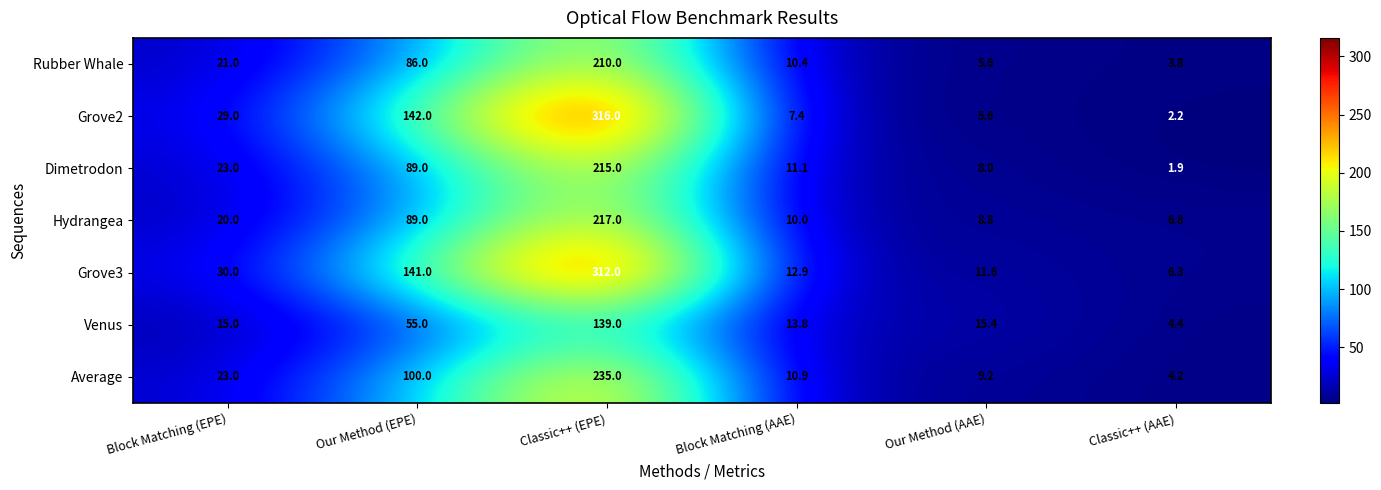

At which category is the sum across all series the highest?

Classic++ (EPE)